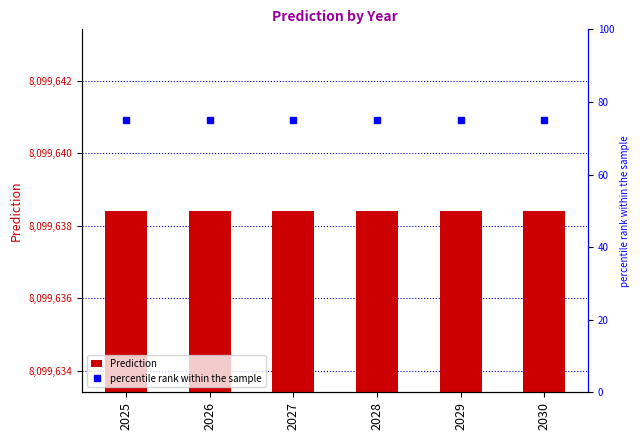

What is the total value across all series at 2026?

8099713.4